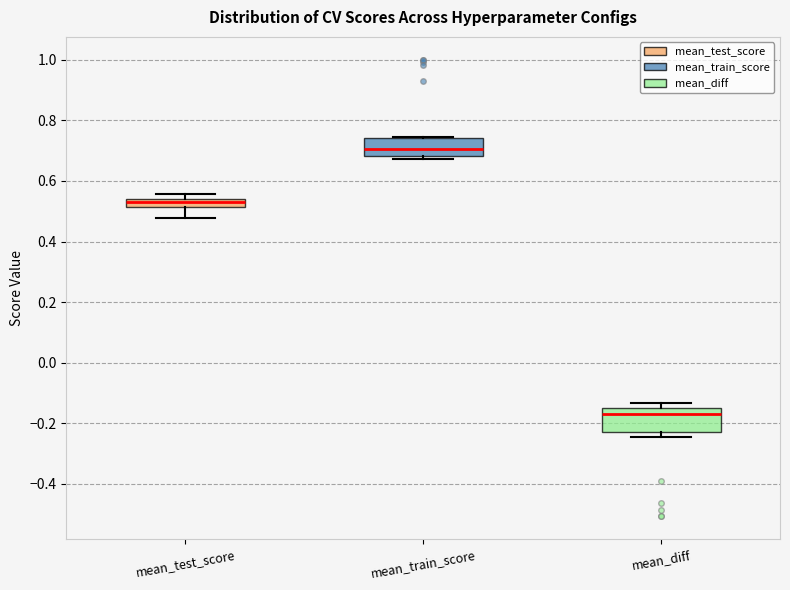

Where does the median line of the box for mean_diff sit on the y-axis? The values are not printed on the chart, so give them approximately, as read against the axis.

-0.16